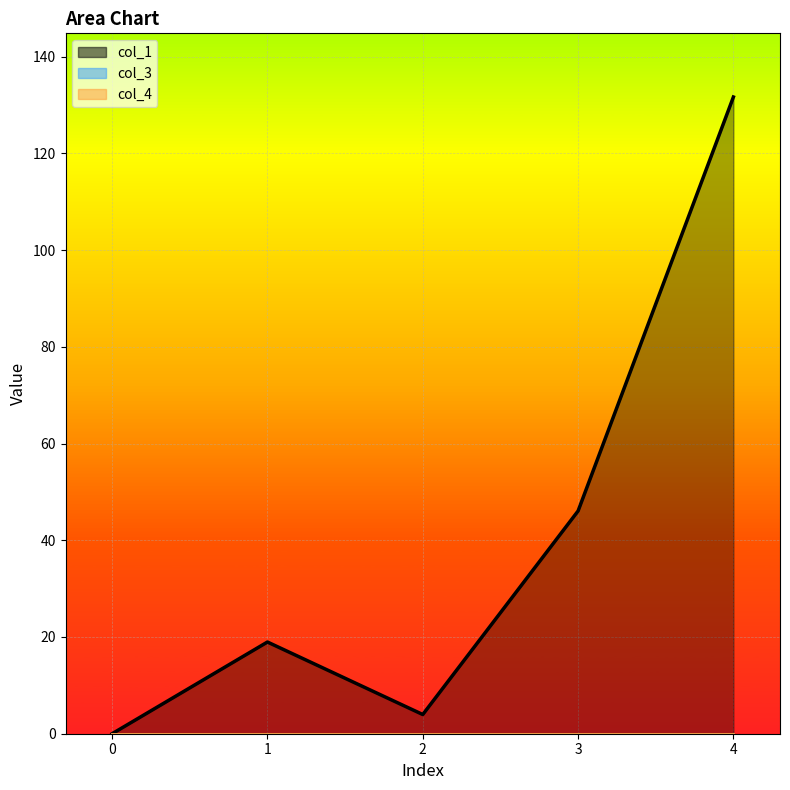

True or false: col_3_line and col_1_line cross at least once.

False